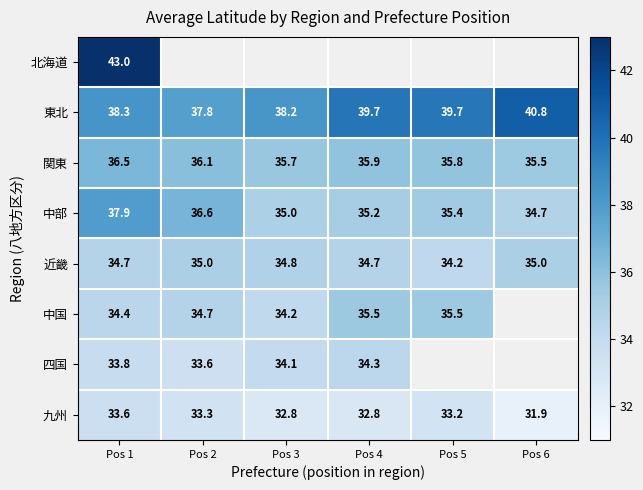

Is the value of 中部 at Pos 1 greater than the value of 中国 at Pos 2?

Yes